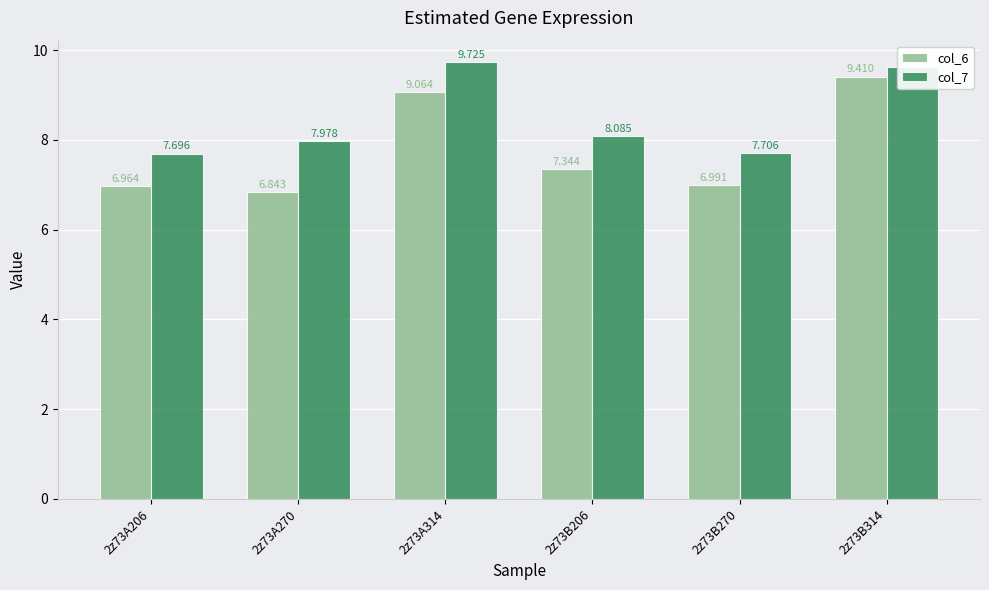

What position from the left is 2z73A206?

1